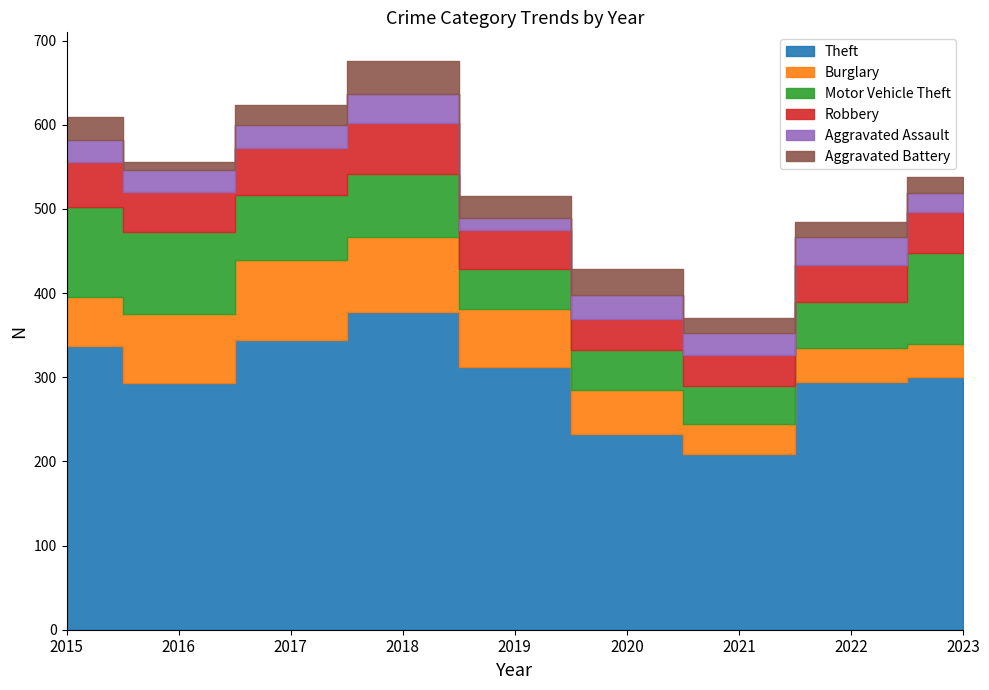

At which category is the sum across all series the highest?

2018